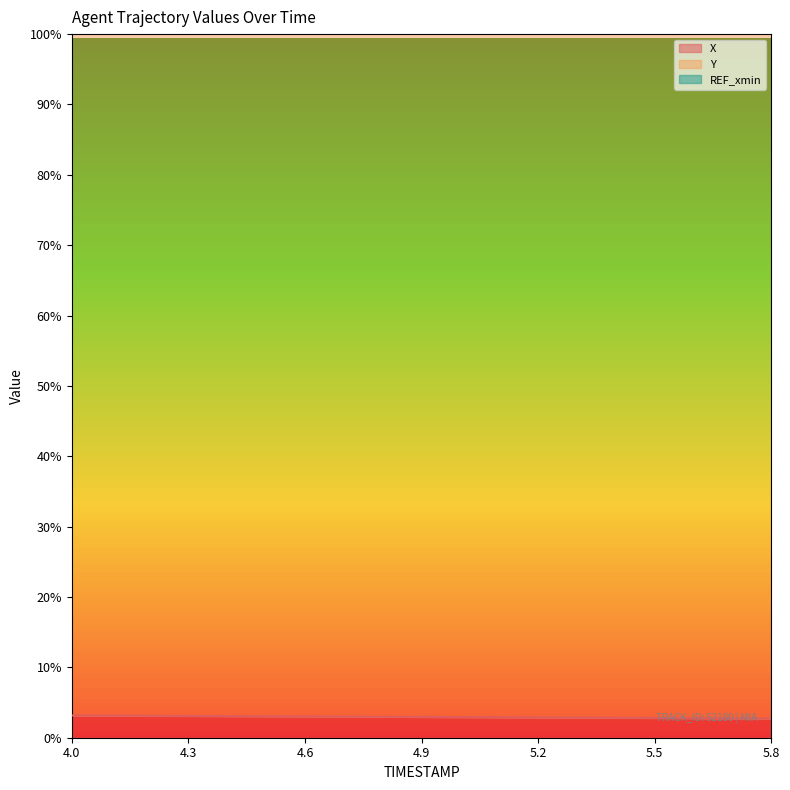

What is the spread (max minus min) of values at 4.5?

99.9